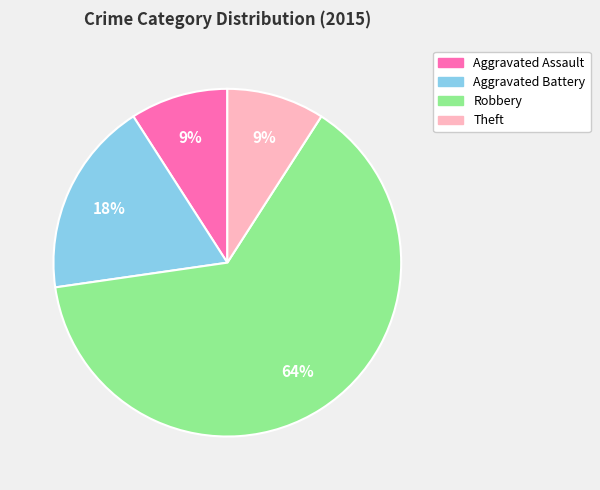

What is the ratio of the value at Aggravated Battery to the value at Aggravated Assault?

2.0